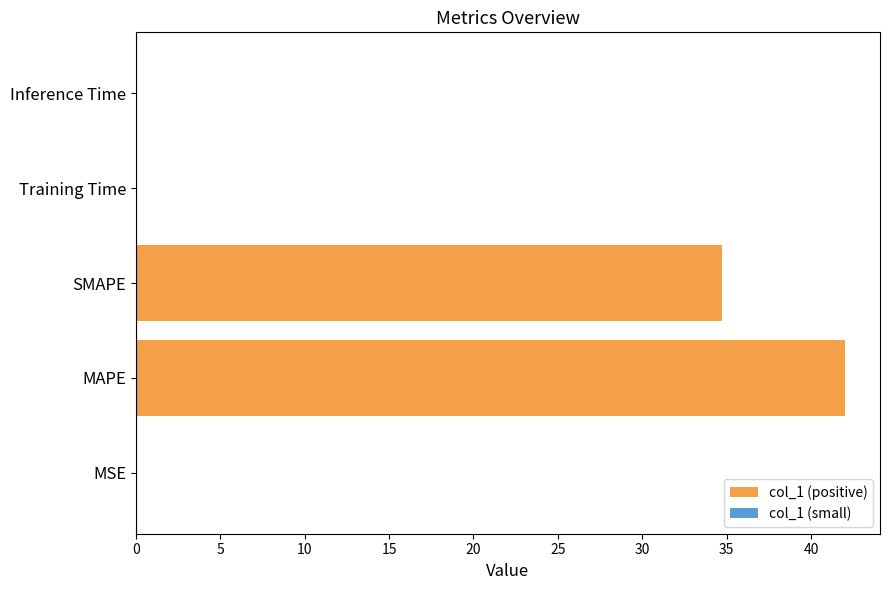

Is it true that the value at MSE is 0.0?

True